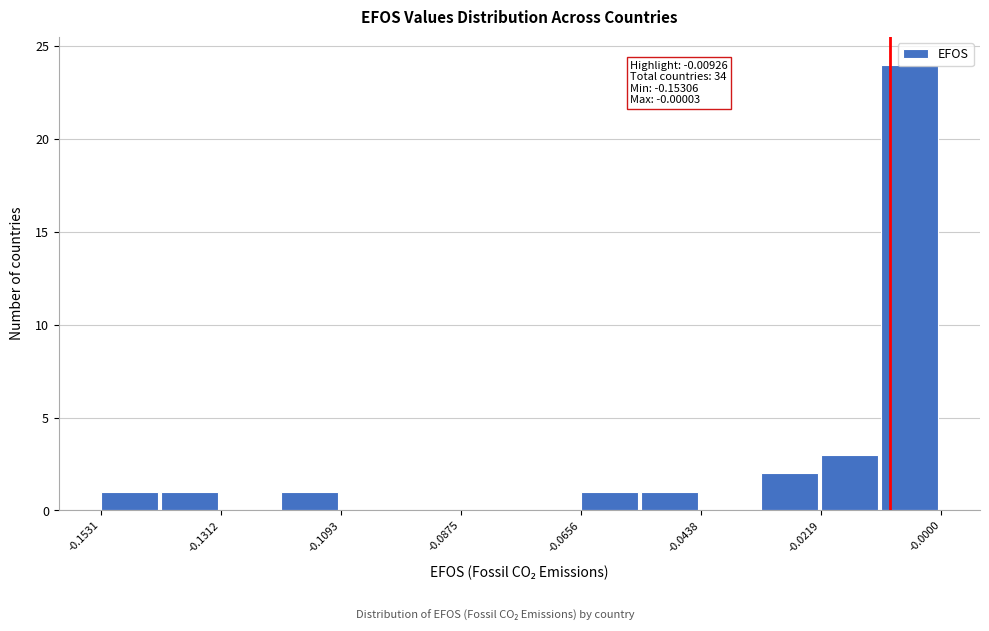

Around what value on the x-axis is the tallest bar? Give the approximate position of its centre, as read against the axis.

-0.005